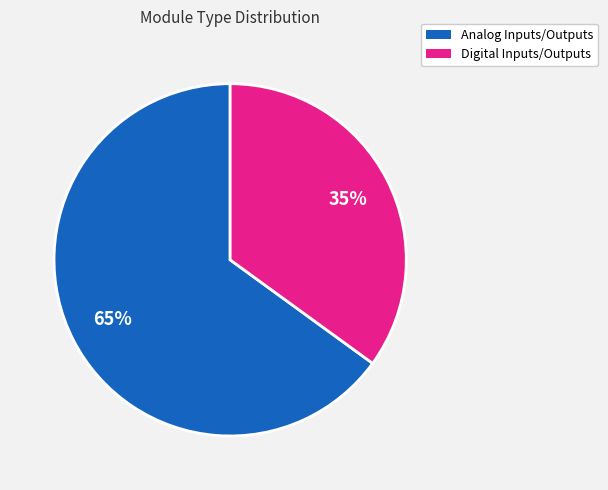

To the nearest percent, what is the difference between the largest and smallest slice percentages?

30%